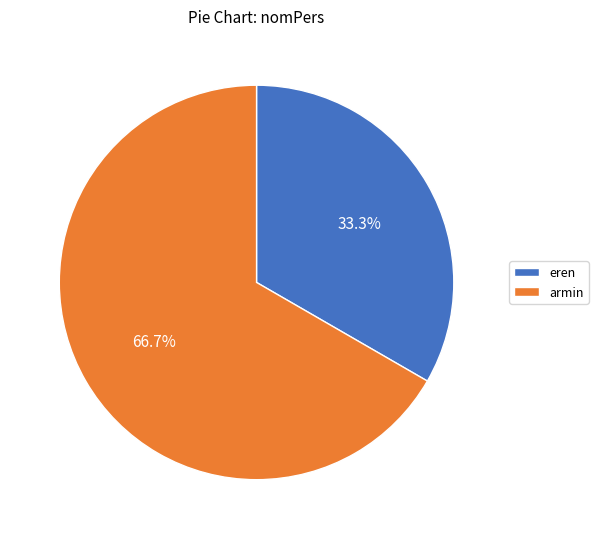

To the nearest percent, what portion does armin represent?

67%